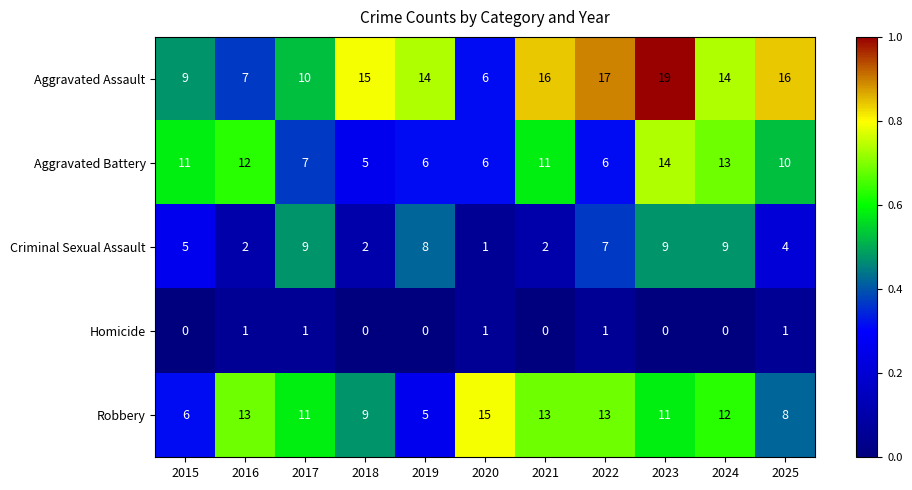

At how many categories does at least one series exceed 0?

11